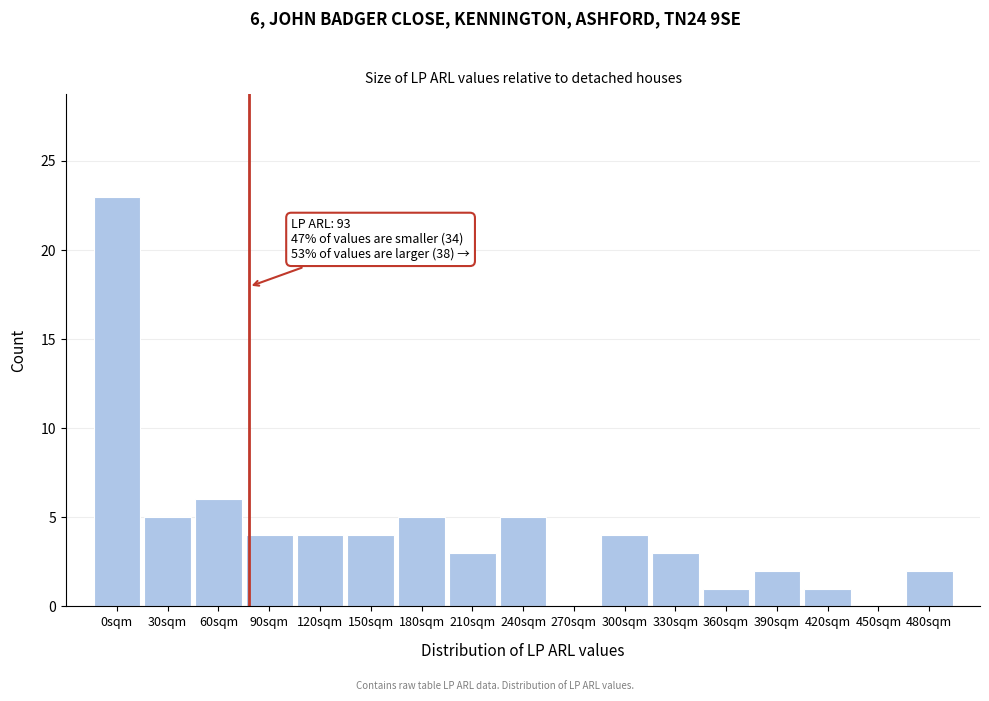

Reading left to right, what are all the values shown in this chart?

0sqm=23	30sqm=5	60sqm=6	90sqm=4	120sqm=4	150sqm=4	180sqm=5	210sqm=3	240sqm=5	270sqm=0	300sqm=4	330sqm=3	360sqm=1	390sqm=2	420sqm=1	450sqm=0	480sqm=2